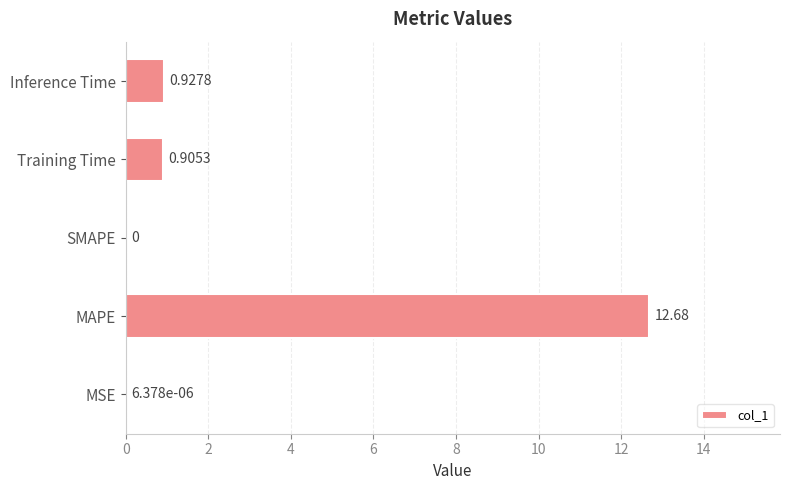

At which category does the chart reach its peak across all series?

MAPE